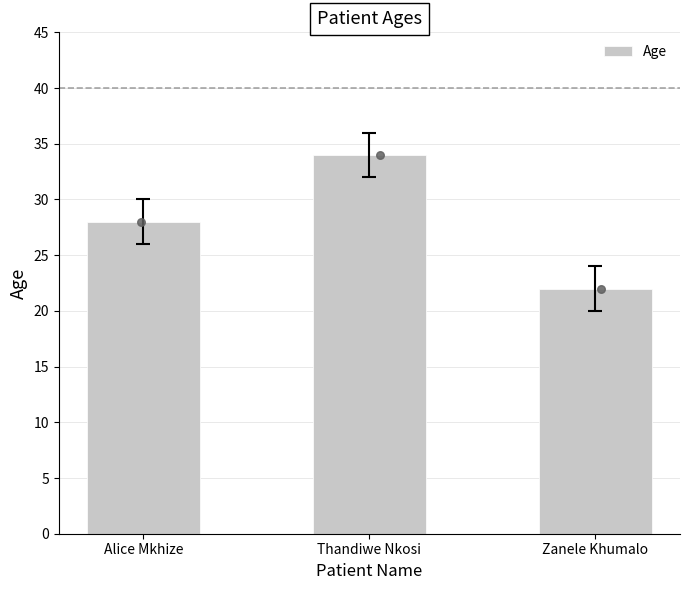

Which has a higher value, Alice Mkhize or Zanele Khumalo?

Alice Mkhize